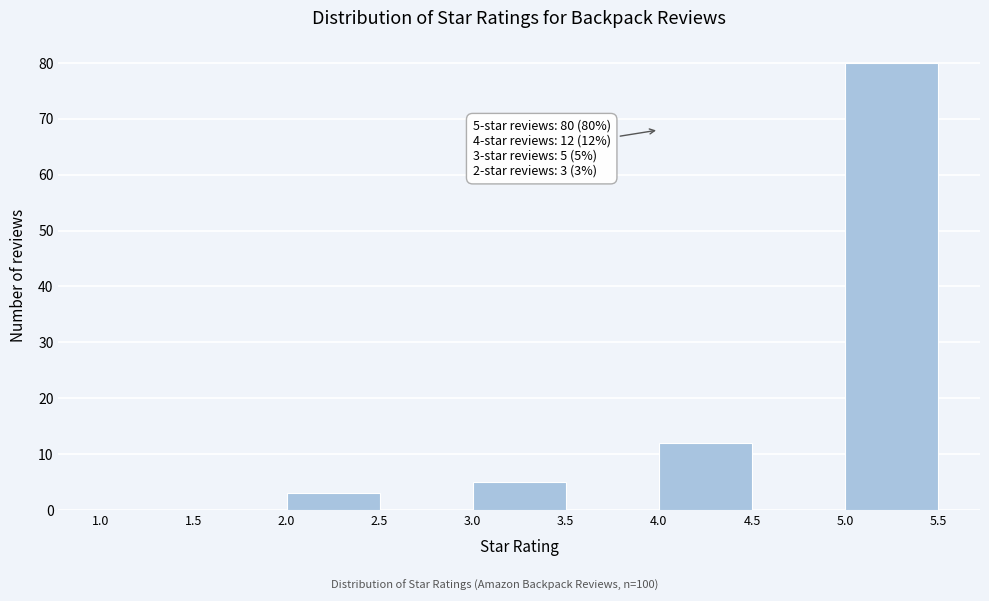

Which range on the x-axis has the tallest bar?

5.0 to 5.5